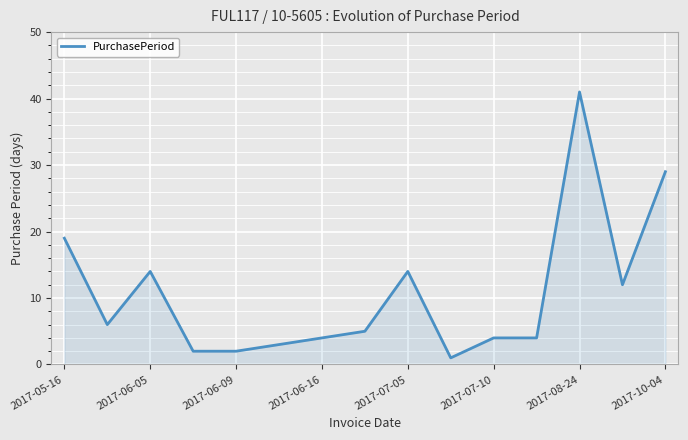

What is the difference between the maximum and minimum values?

40